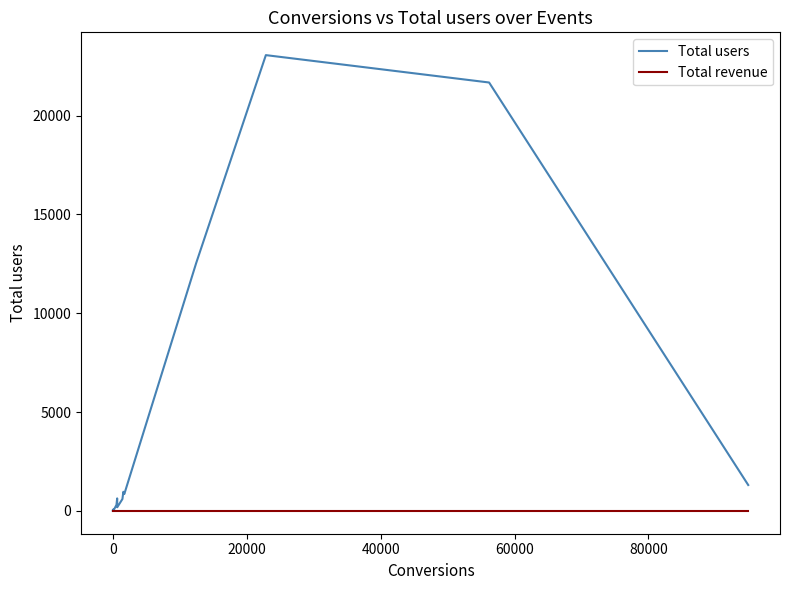

Rank the series by their average value, from lowest to highest.

Total revenue, Total users